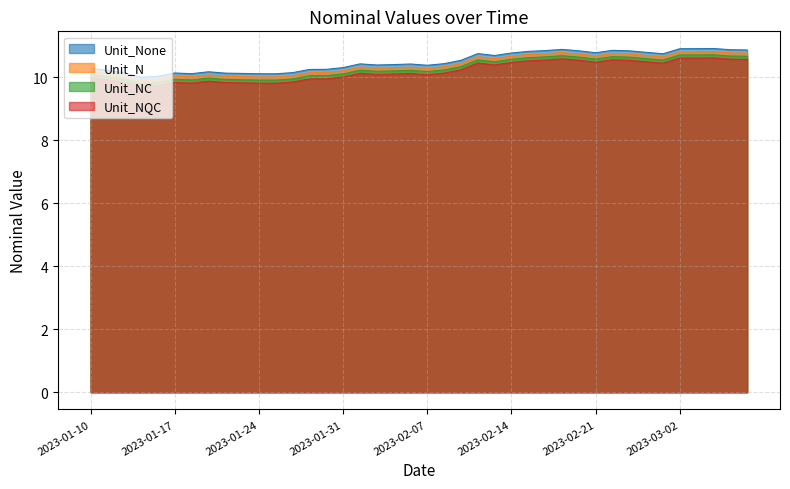

True or false: nominal_shifted1 and nominal_shifted3 intersect in this chart.

False